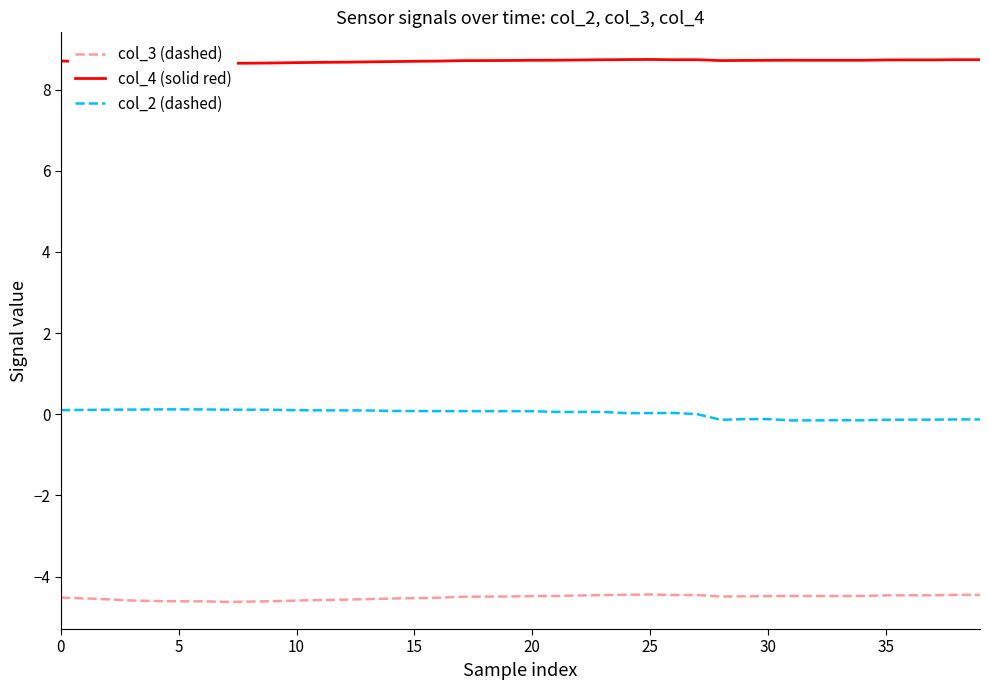

What is the total value across all series at 30?

4.2